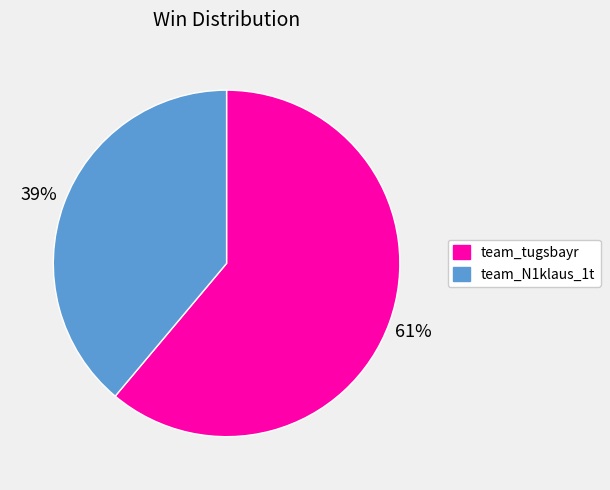

To the nearest percent, what is the difference between the team_tugsbayr and team_N1klaus_1t slice percentages?

22%